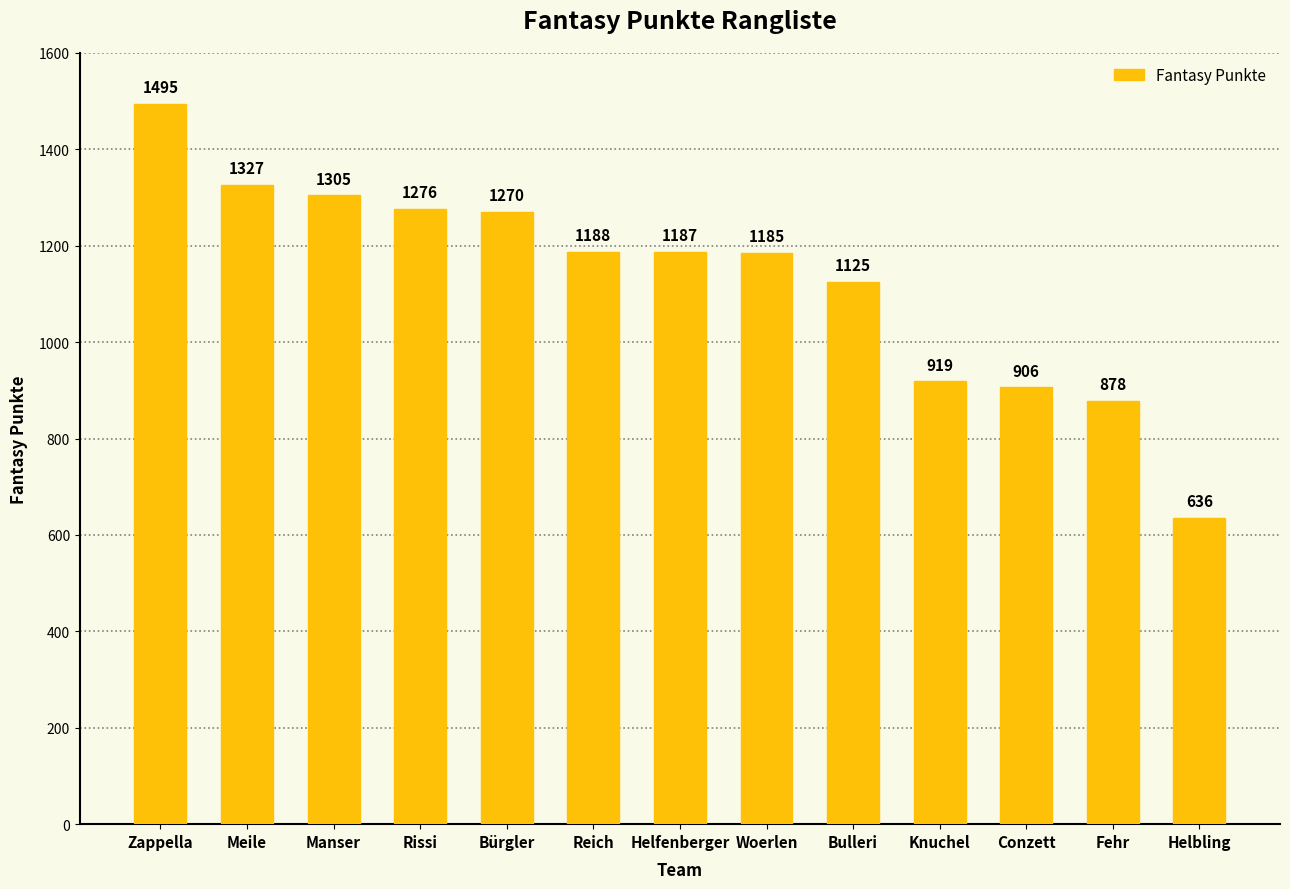

List the labels in order of value, smallest first.

Helbling, Fehr, Conzett, Knuchel, Bulleri, Woerlen, Helfenberger, Reich, Bürgler, Rissi, Manser, Meile, Zappella